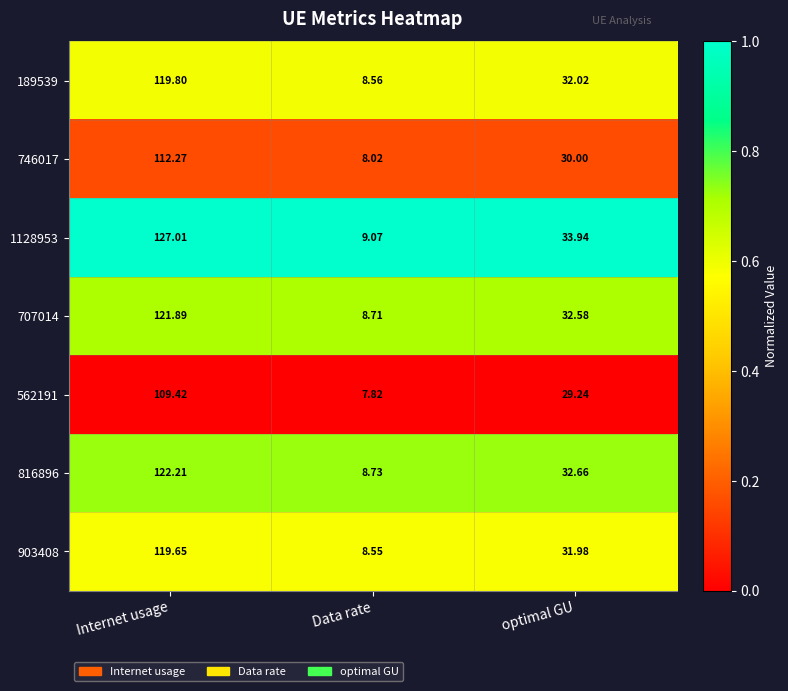

At Data rate, list the series in order from largest to smallest.

1128953, 816896, 707014, 189539, 903408, 746017, 562191